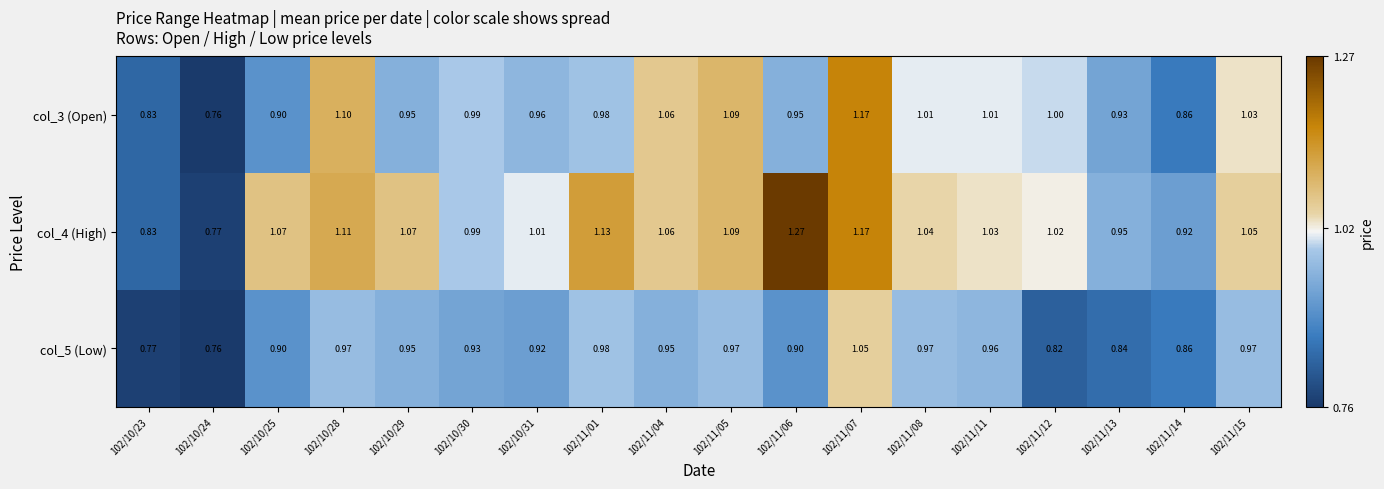

What is the spread (max minus min) of values at 102/10/25?

0.2